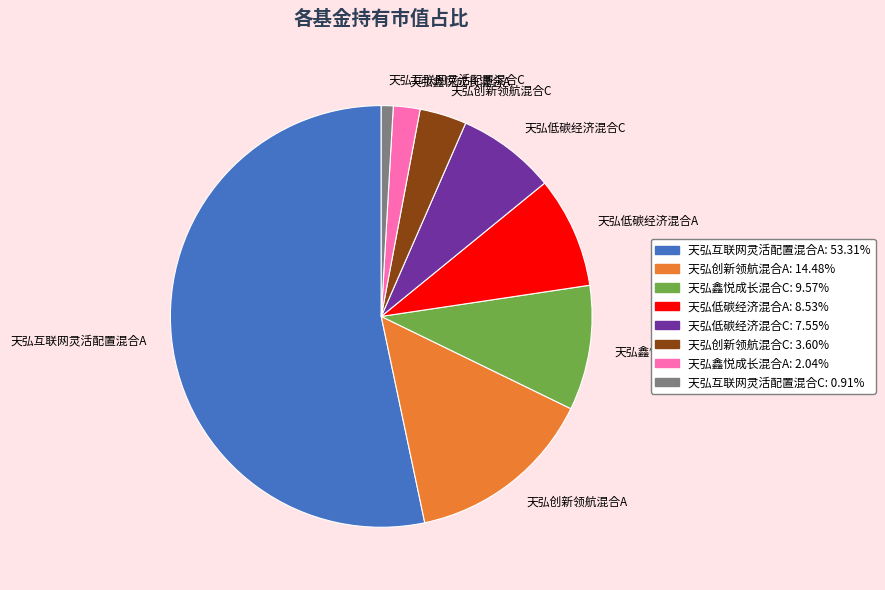

Between 天弘创新领航混合A and 天弘低碳经济混合A, which is larger?

天弘创新领航混合A